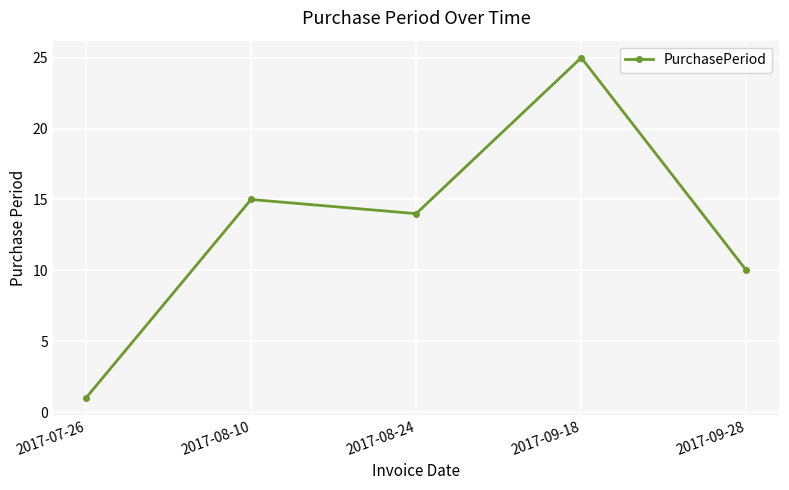

What is the difference between the maximum and second lowest values?

15